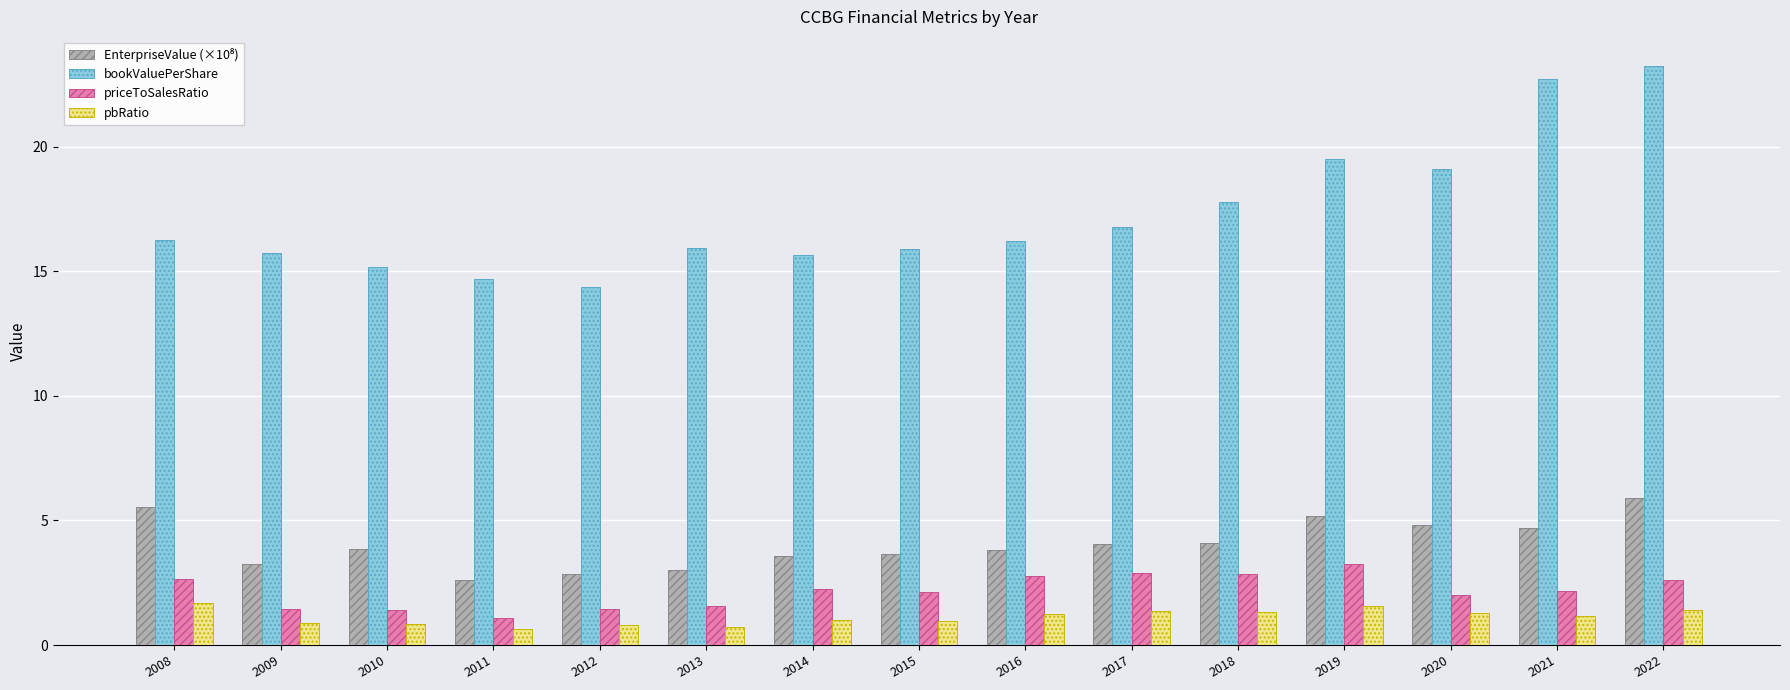

What is the greatest value displayed?

23.2